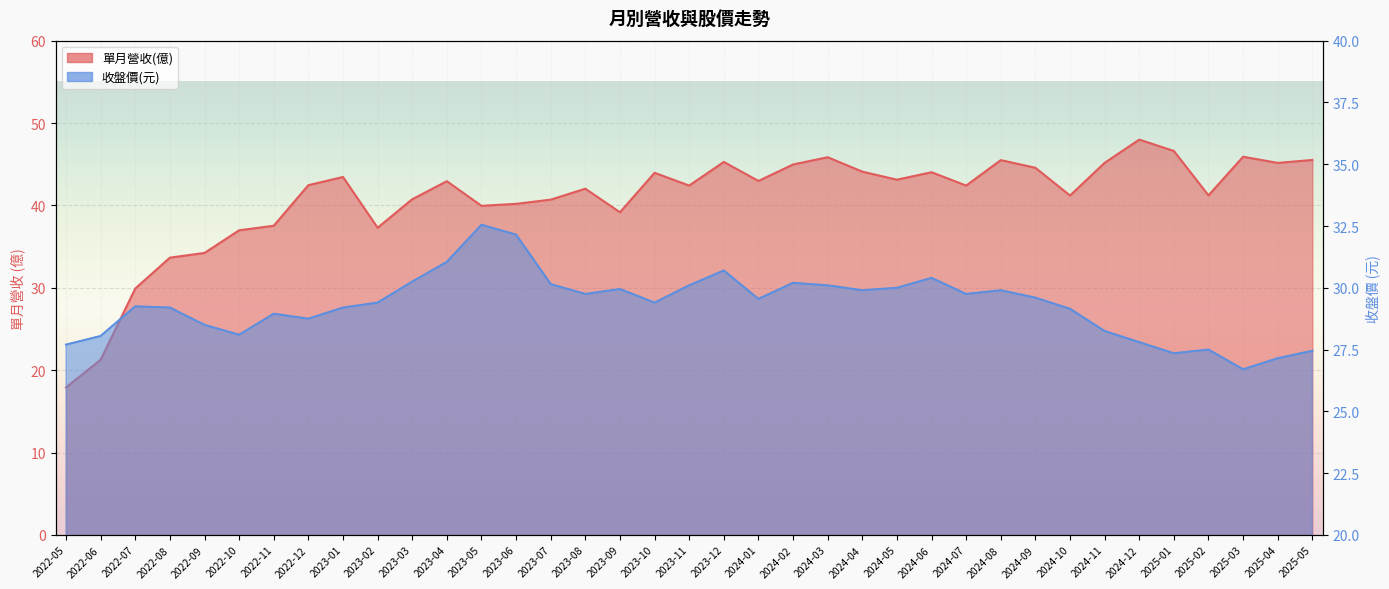

What is the sum of all 單月營收(億) values?

1508.4